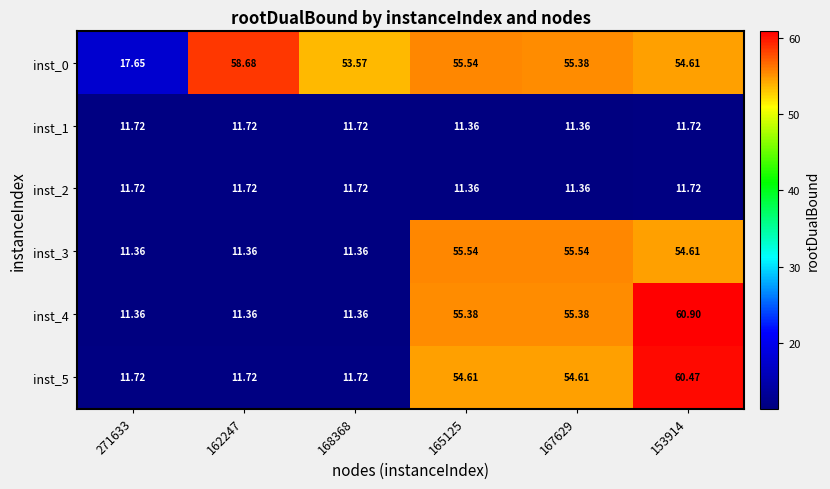

Is the value of inst_5 at 168368 greater than the value of inst_0 at 271633?

No